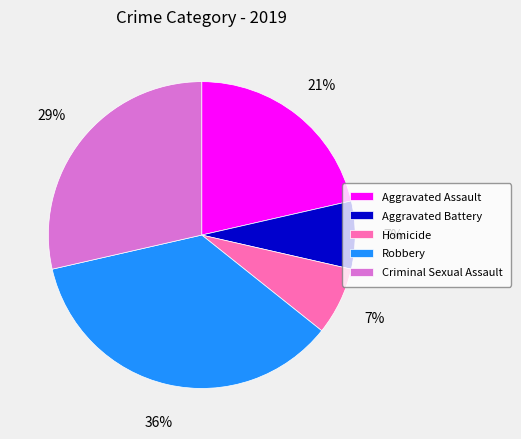

To the nearest percent, what portion does Aggravated Battery represent?

7%